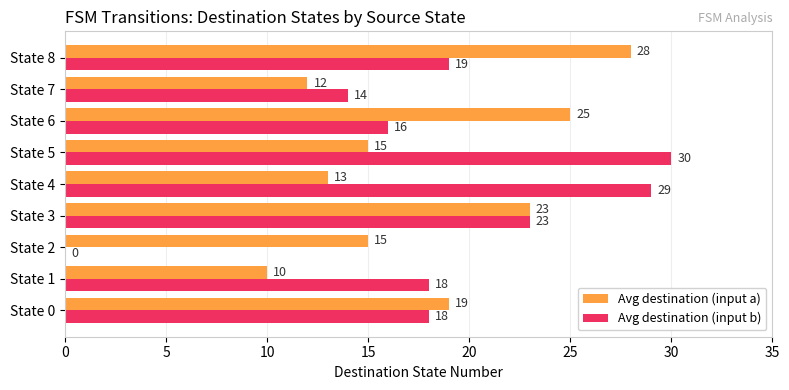

What is the sum of the Avg destination (input a) values at State 6 and State 7?

37